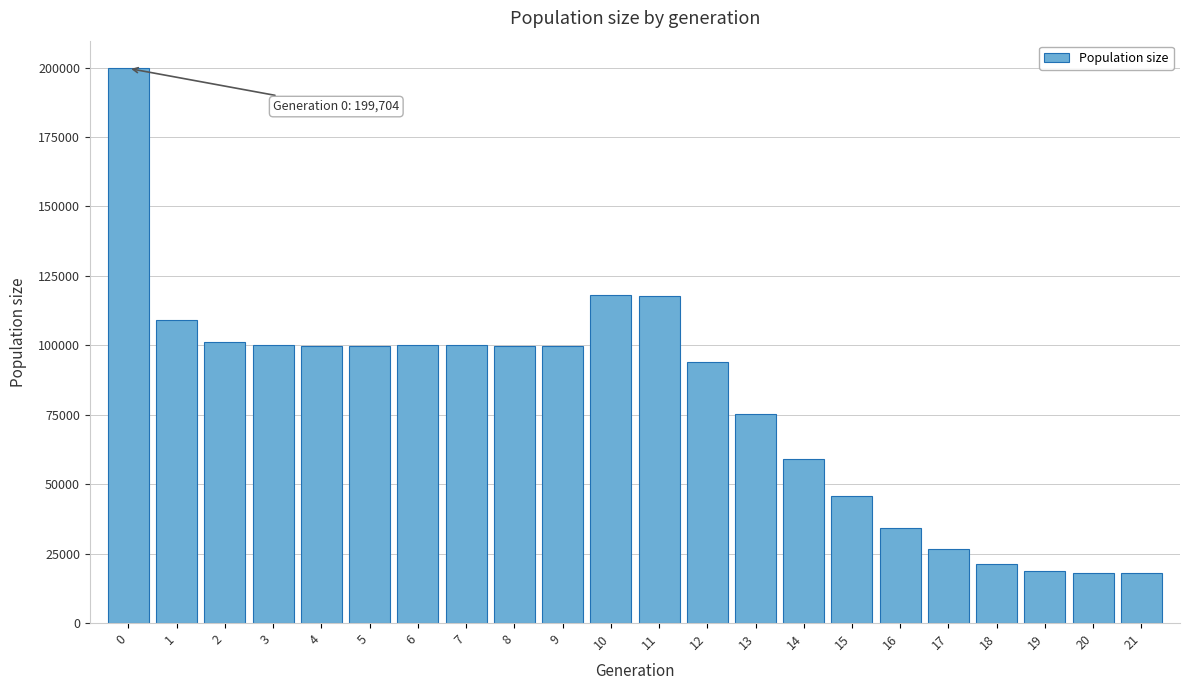

What is the average value?

79832